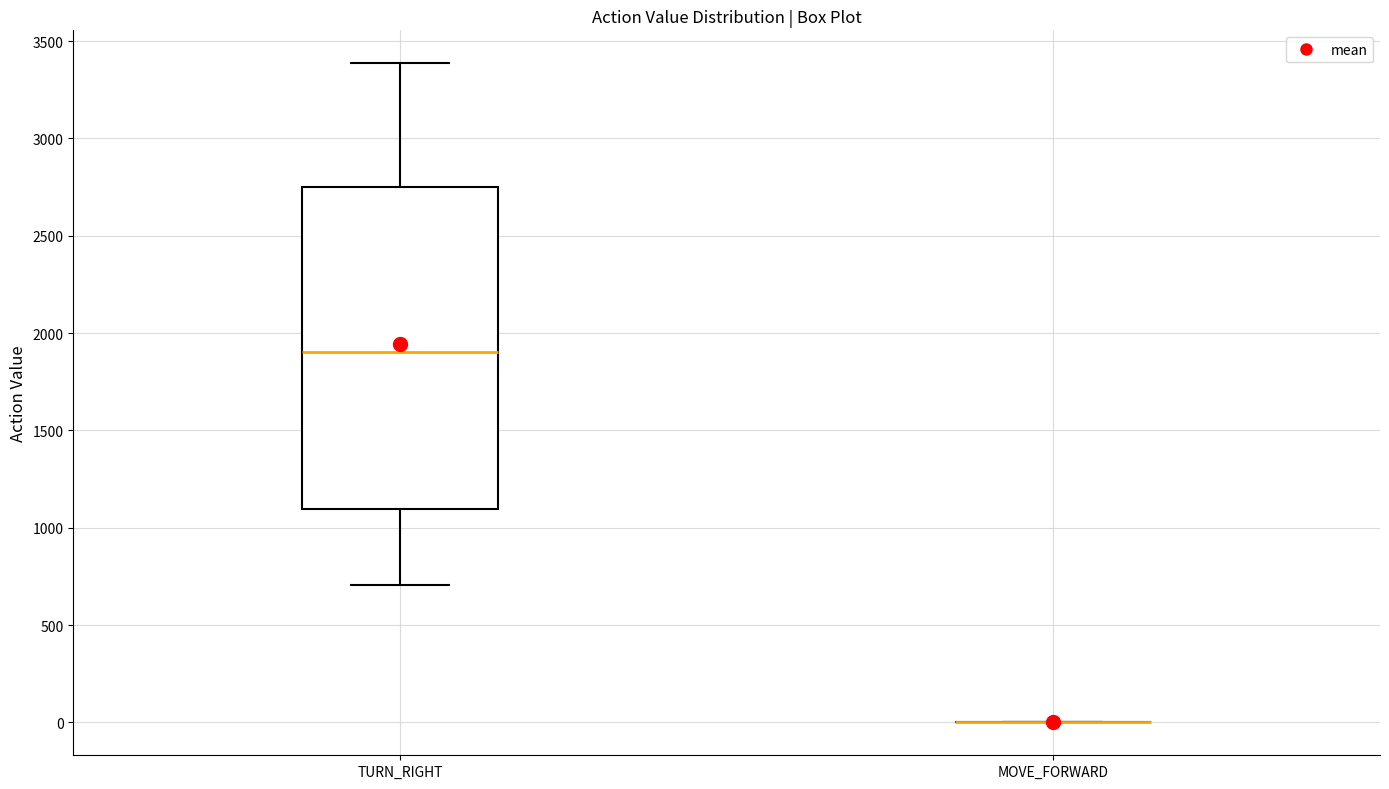

Reading left to right, read every box against the y-axis: the position of its median line, the range the box covers, and the ends of its whiskers. The values are not printed on the chart, so give them approximately, as read against the axis.

TURN_RIGHT: median 1900, box 1100 to 2750, whiskers 700 to 3400
MOVE_FORWARD: box collapsed to a line at 0, whiskers 0 to 0